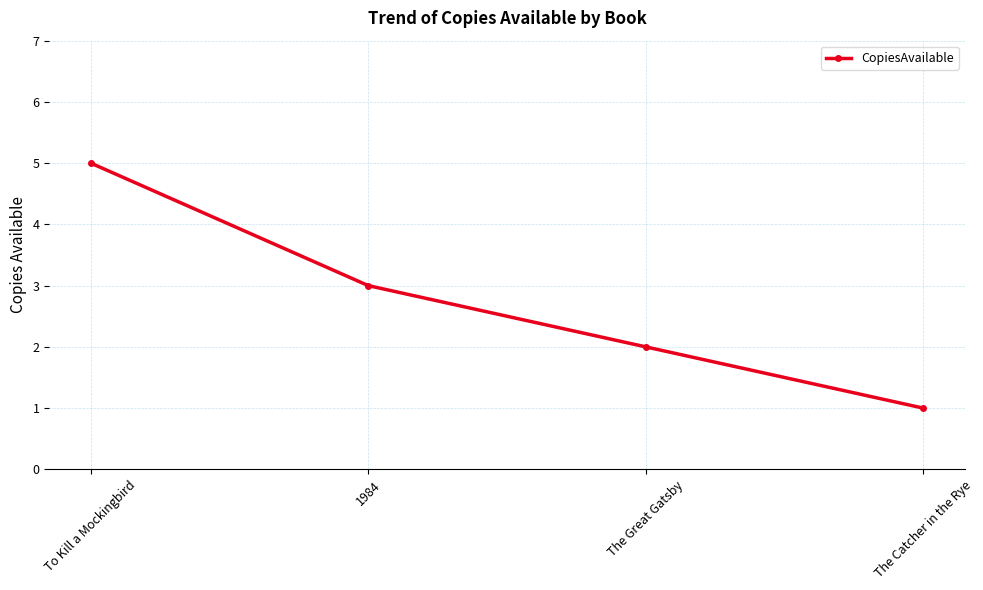

Rank the categories by value from lowest to highest.

The Catcher in the Rye, The Great Gatsby, 1984, To Kill a Mockingbird